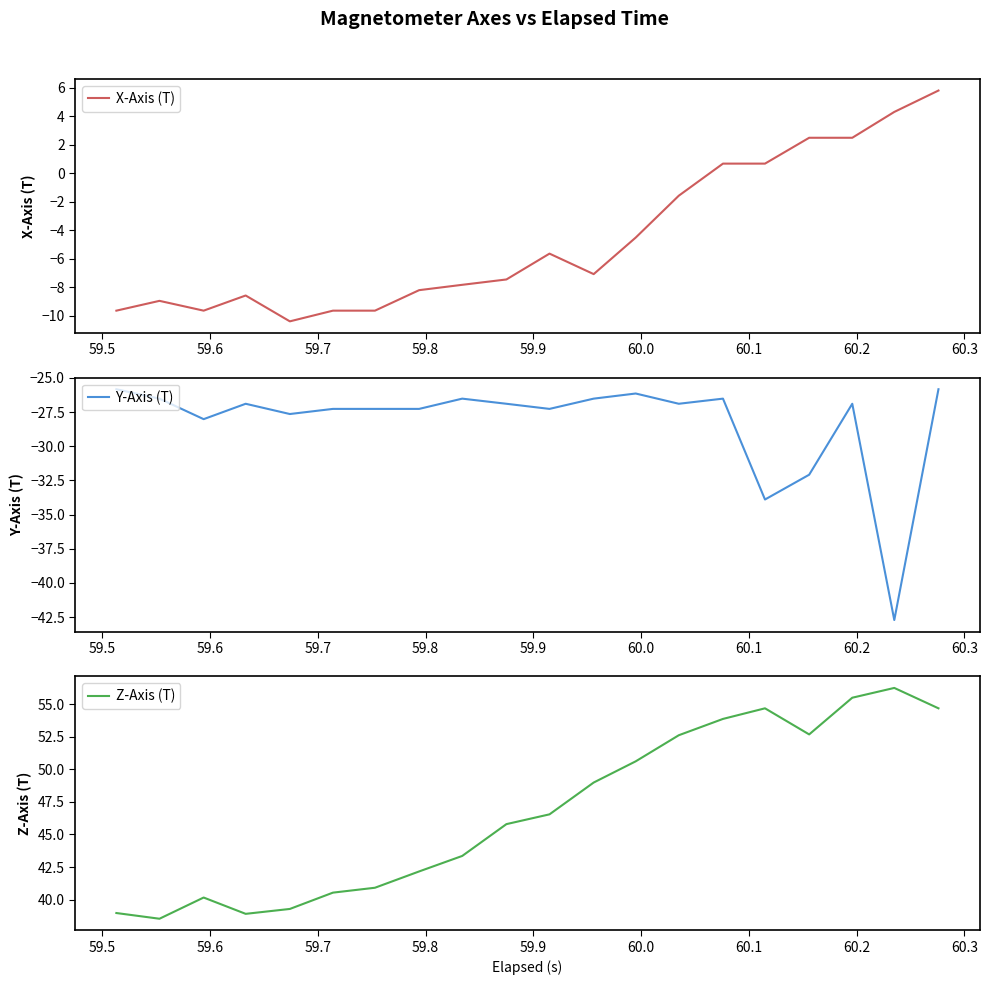

Reading left to right, list all the values displayed in this chart.

X-Axis (T): -9.6	-8.9	-9.6	-8.6	-10.4	-9.6	-9.6	-8.2	-7.8	-7.4	-5.6	-7.1	-4.5	-1.6	0.7	0.7	2.5	2.5	4.3	5.8
Y-Axis (T): -25.8	-26.5	-28.0	-26.9	-27.6	-27.3	-27.3	-27.3	-26.5	-26.9	-27.3	-26.5	-26.1	-26.9	-26.5	-33.9	-32.1	-26.9	-42.7	-25.8
Z-Axis (T): 39.0	38.5	40.2	38.9	39.3	40.5	40.9	42.2	43.4	45.8	46.5	49.0	50.6	52.6	53.9	54.7	52.7	55.5	56.2	54.7